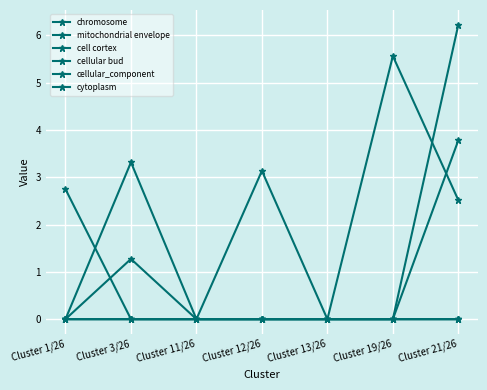

What is the difference between the maximum and minimum values in the cell cortex series?

6.2